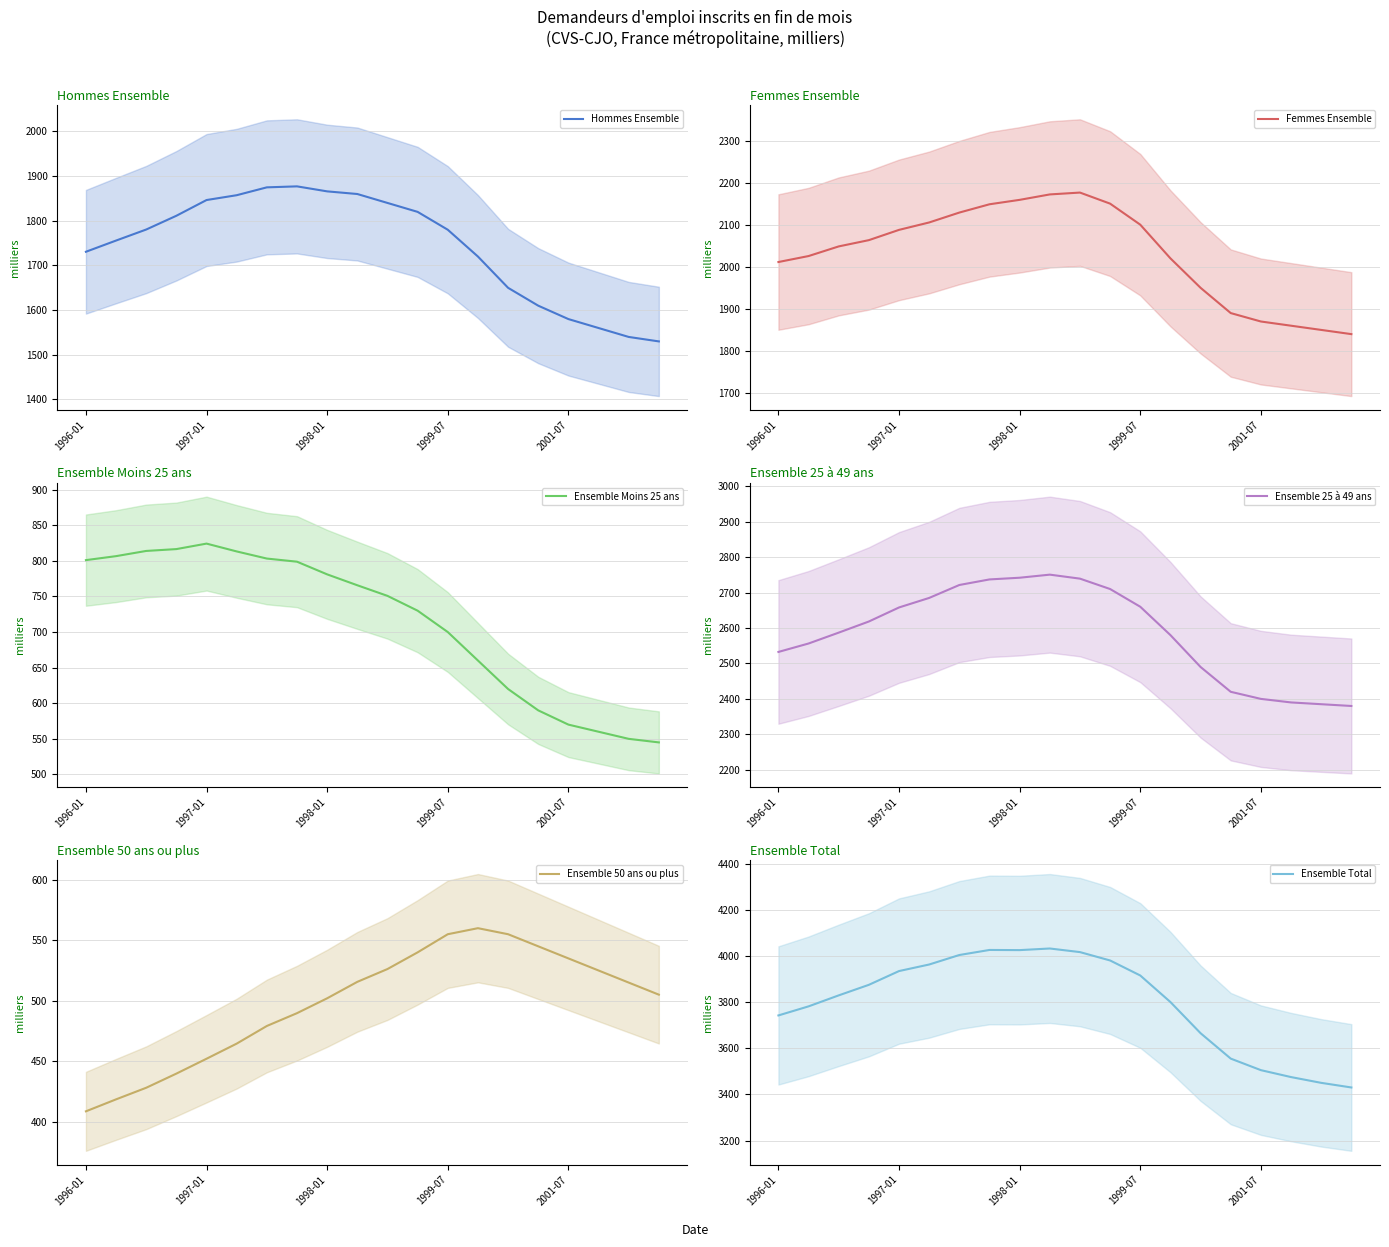

What is the value of the Hommes Ensemble (mean) point at the 5th from the left?

1846.5